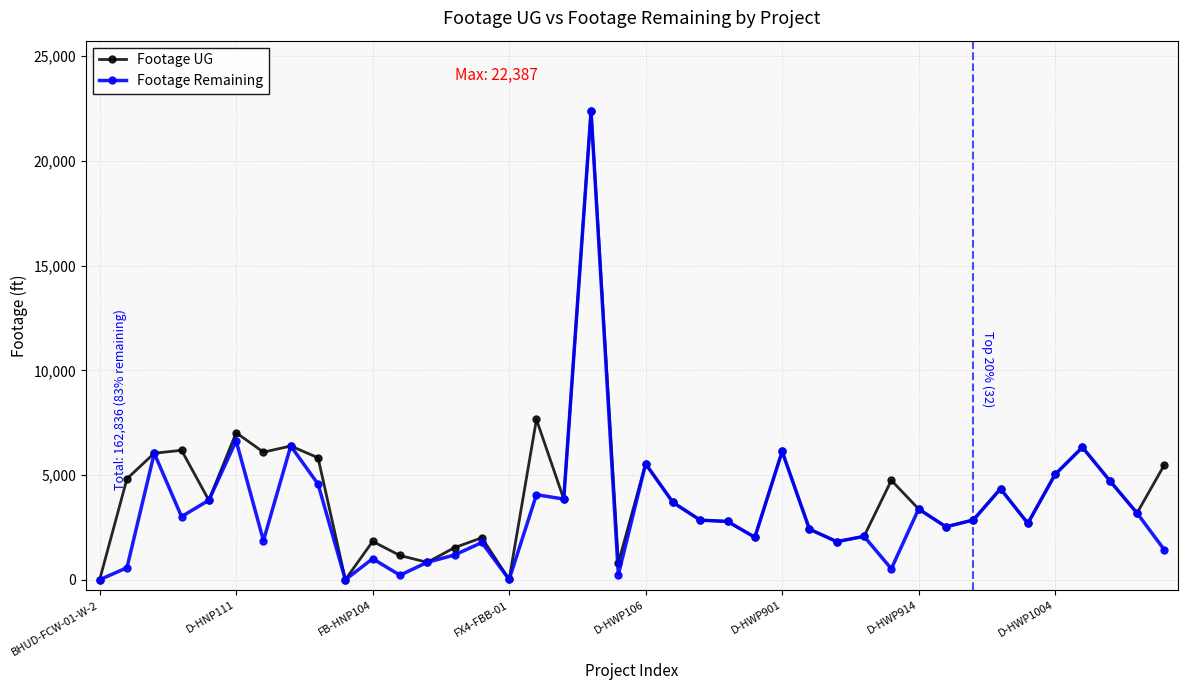

Rank the series by their average value, from highest to lowest.

Footage UG, Footage Remaining